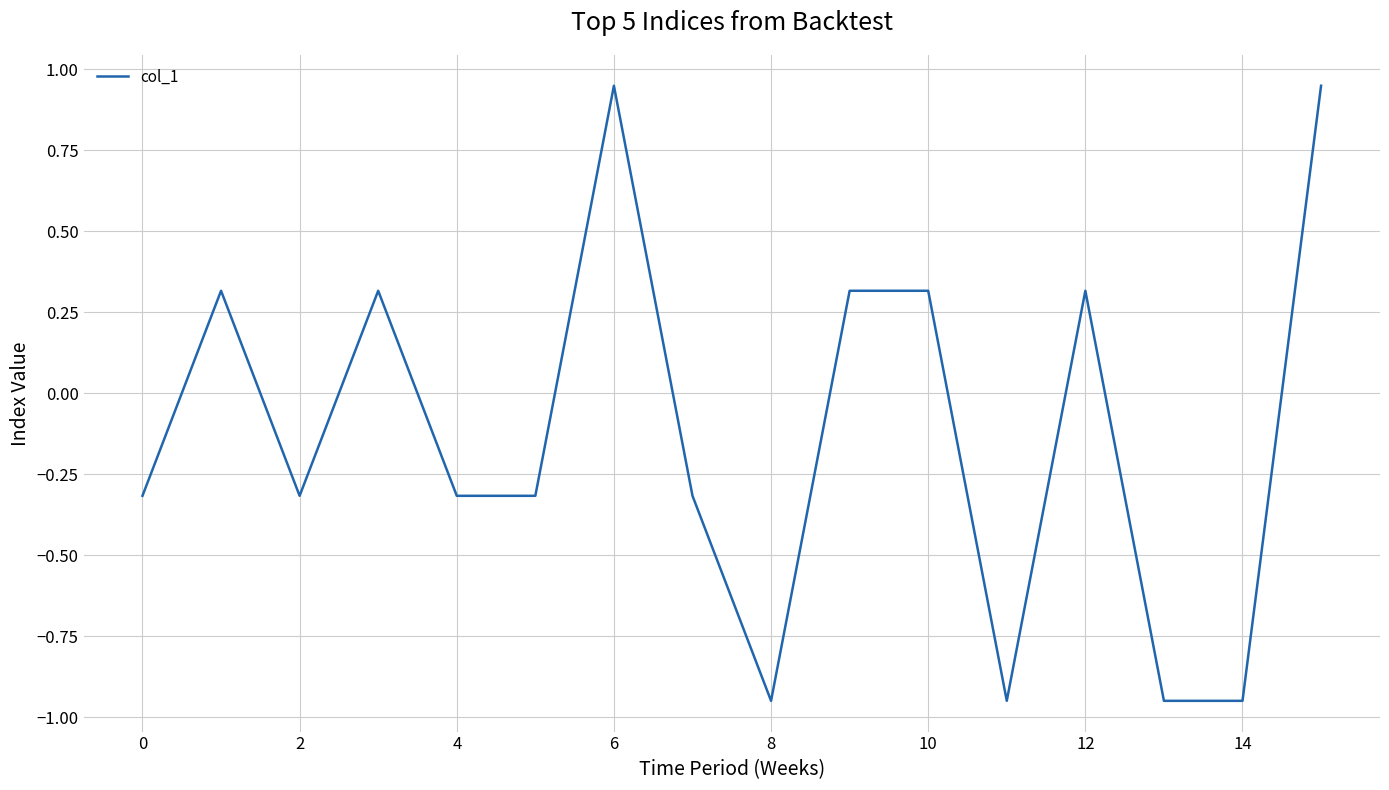

What is the difference between the maximum and minimum values?

1.9